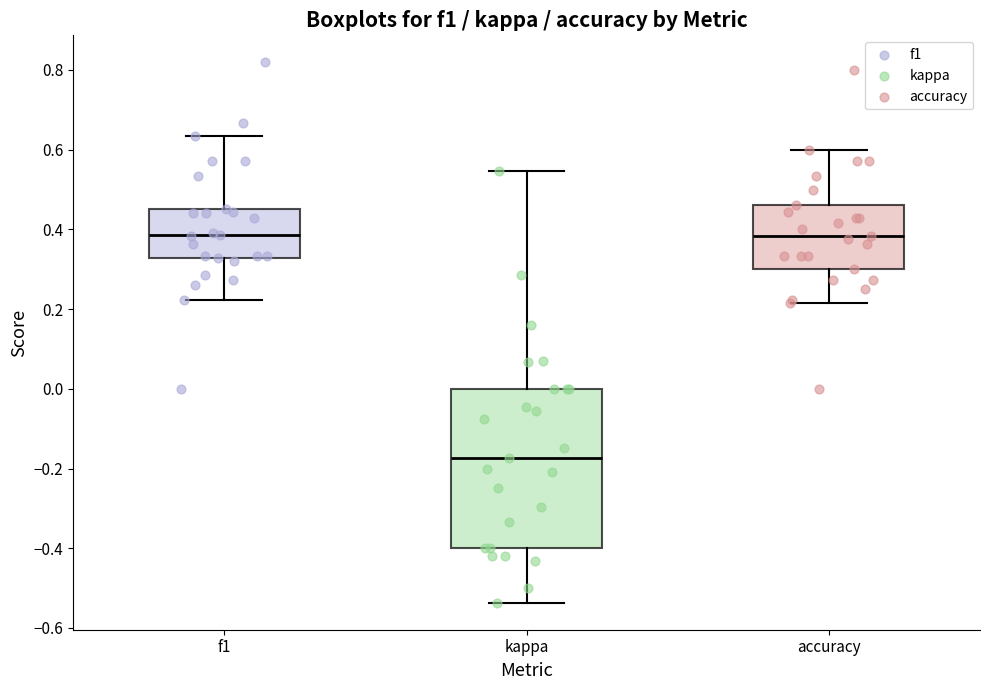

Reading left to right, read every box against the y-axis: the position of its median line, the range the box covers, and the ends of its whiskers. The values are not printed on the chart, so give them approximately, as read against the axis.

f1: median 0.38, box 0.32 to 0.46, whiskers 0.22 to 0.64
kappa: median -0.18, box -0.40 to 0.00, whiskers -0.54 to 0.54
accuracy: median 0.38, box 0.30 to 0.46, whiskers 0.22 to 0.60